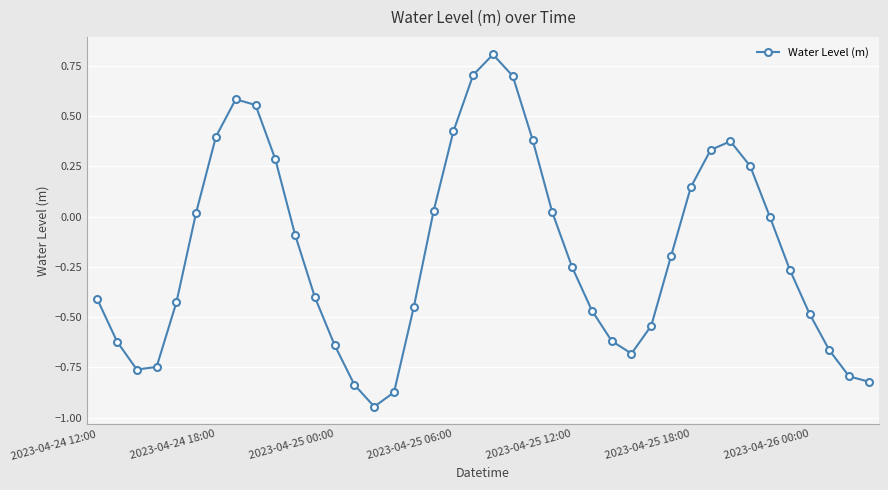

What is the greatest value displayed?

0.8